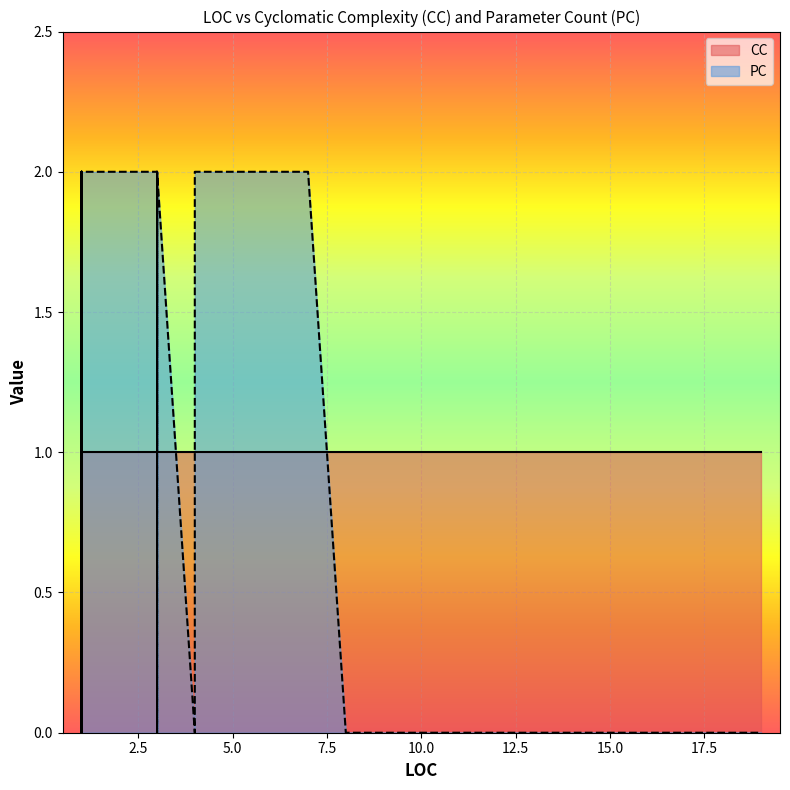

After their last crossing, which series has the higher values: CC or PC?

CC